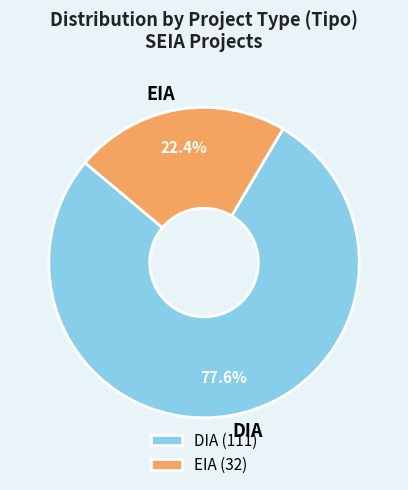

Rank the categories by value from highest to lowest.

DIA, EIA